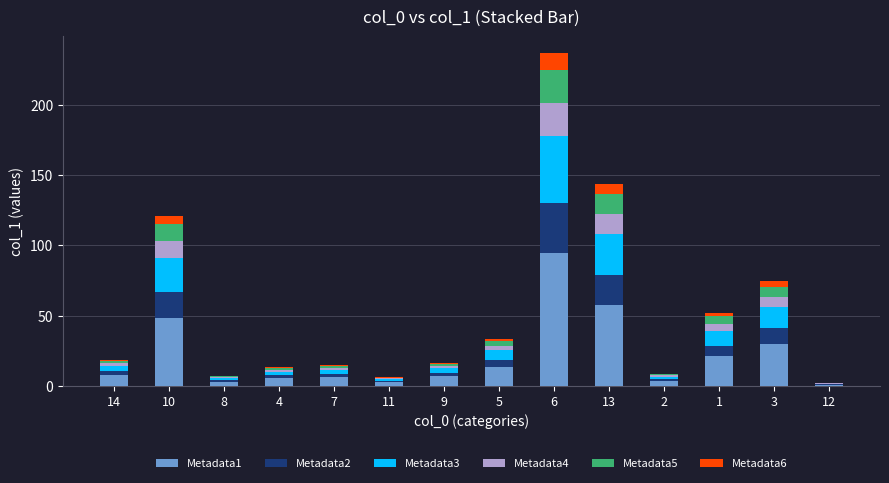

At which category is the sum across all series the highest?

6